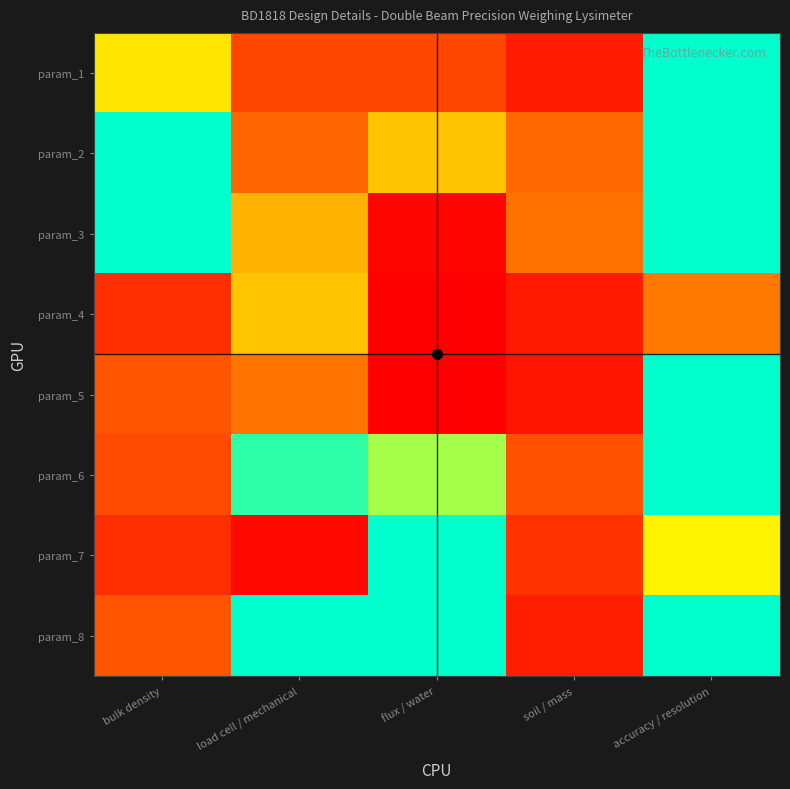

What is the greatest value displayed?

8.3